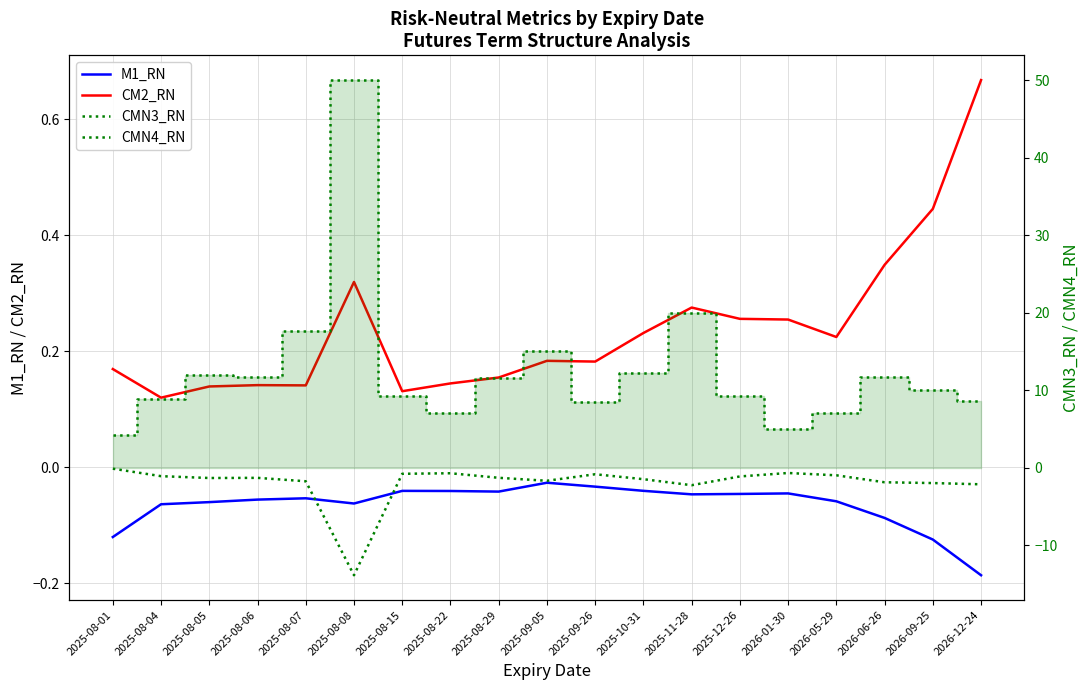

What is the difference between the CM2_RN values at 2025-08-29 and 2026-09-25?

0.3